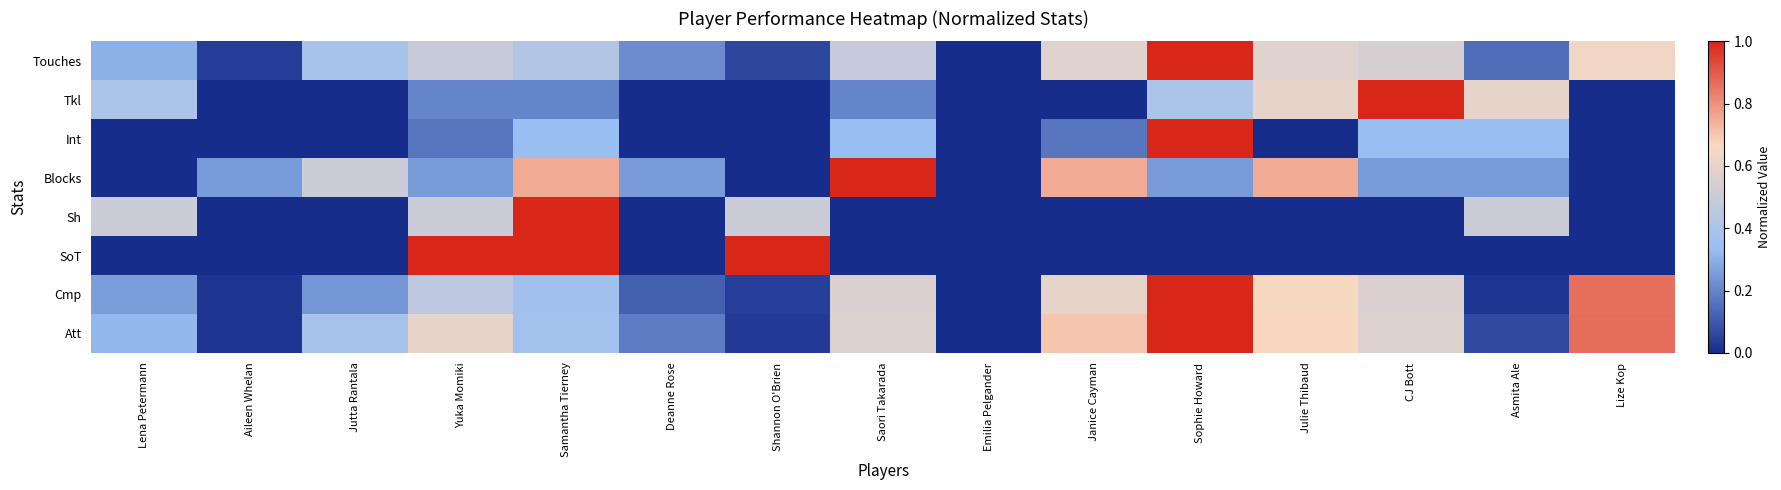

Reading right to left, extract all data points from this chart.

Touches: Lize Kop=0.6	Asmita Ale=0.1	CJ Bott=0.5	Julie Thibaud=0.6	Sophie Howard=1.0	Janice Cayman=0.6	Emilia Pelgander=0.0	Saori Takarada=0.5	Shannon O'Brien=0.1	Deanne Rose=0.2	Samantha Tierney=0.4	Yuka Momiki=0.5	Jutta Rantala=0.4	Aileen Whelan=0.0	Lena Petermann=0.3
Tkl: Lize Kop=0.0	Asmita Ale=0.6	CJ Bott=1.0	Julie Thibaud=0.6	Sophie Howard=0.4	Janice Cayman=0.0	Emilia Pelgander=0.0	Saori Takarada=0.2	Shannon O'Brien=0.0	Deanne Rose=0.0	Samantha Tierney=0.2	Yuka Momiki=0.2	Jutta Rantala=0.0	Aileen Whelan=0.0	Lena Petermann=0.4
Int: Lize Kop=0.0	Asmita Ale=0.3	CJ Bott=0.3	Julie Thibaud=0.0	Sophie Howard=1.0	Janice Cayman=0.2	Emilia Pelgander=0.0	Saori Takarada=0.3	Shannon O'Brien=0.0	Deanne Rose=0.0	Samantha Tierney=0.3	Yuka Momiki=0.2	Jutta Rantala=0.0	Aileen Whelan=0.0	Lena Petermann=0.0
Blocks: Lize Kop=0.0	Asmita Ale=0.2	CJ Bott=0.2	Julie Thibaud=0.8	Sophie Howard=0.2	Janice Cayman=0.8	Emilia Pelgander=0.0	Saori Takarada=1.0	Shannon O'Brien=0.0	Deanne Rose=0.2	Samantha Tierney=0.8	Yuka Momiki=0.2	Jutta Rantala=0.5	Aileen Whelan=0.2	Lena Petermann=0.0
Sh: Lize Kop=0.0	Asmita Ale=0.5	CJ Bott=0.0	Julie Thibaud=0.0	Sophie Howard=0.0	Janice Cayman=0.0	Emilia Pelgander=0.0	Saori Takarada=0.0	Shannon O'Brien=0.5	Deanne Rose=0.0	Samantha Tierney=1.0	Yuka Momiki=0.5	Jutta Rantala=0.0	Aileen Whelan=0.0	Lena Petermann=0.5
SoT: Lize Kop=0.0	Asmita Ale=0.0	CJ Bott=0.0	Julie Thibaud=0.0	Sophie Howard=0.0	Janice Cayman=0.0	Emilia Pelgander=0.0	Saori Takarada=0.0	Shannon O'Brien=1.0	Deanne Rose=0.0	Samantha Tierney=1.0	Yuka Momiki=1.0	Jutta Rantala=0.0	Aileen Whelan=0.0	Lena Petermann=0.0
Cmp: Lize Kop=0.9	Asmita Ale=0.0	CJ Bott=0.6	Julie Thibaud=0.7	Sophie Howard=1.0	Janice Cayman=0.6	Emilia Pelgander=0.0	Saori Takarada=0.6	Shannon O'Brien=0.0	Deanne Rose=0.1	Samantha Tierney=0.4	Yuka Momiki=0.5	Jutta Rantala=0.2	Aileen Whelan=0.0	Lena Petermann=0.3
Att: Lize Kop=0.9	Asmita Ale=0.1	CJ Bott=0.6	Julie Thibaud=0.7	Sophie Howard=1.0	Janice Cayman=0.7	Emilia Pelgander=0.0	Saori Takarada=0.6	Shannon O'Brien=0.0	Deanne Rose=0.2	Samantha Tierney=0.4	Yuka Momiki=0.6	Jutta Rantala=0.4	Aileen Whelan=0.0	Lena Petermann=0.3